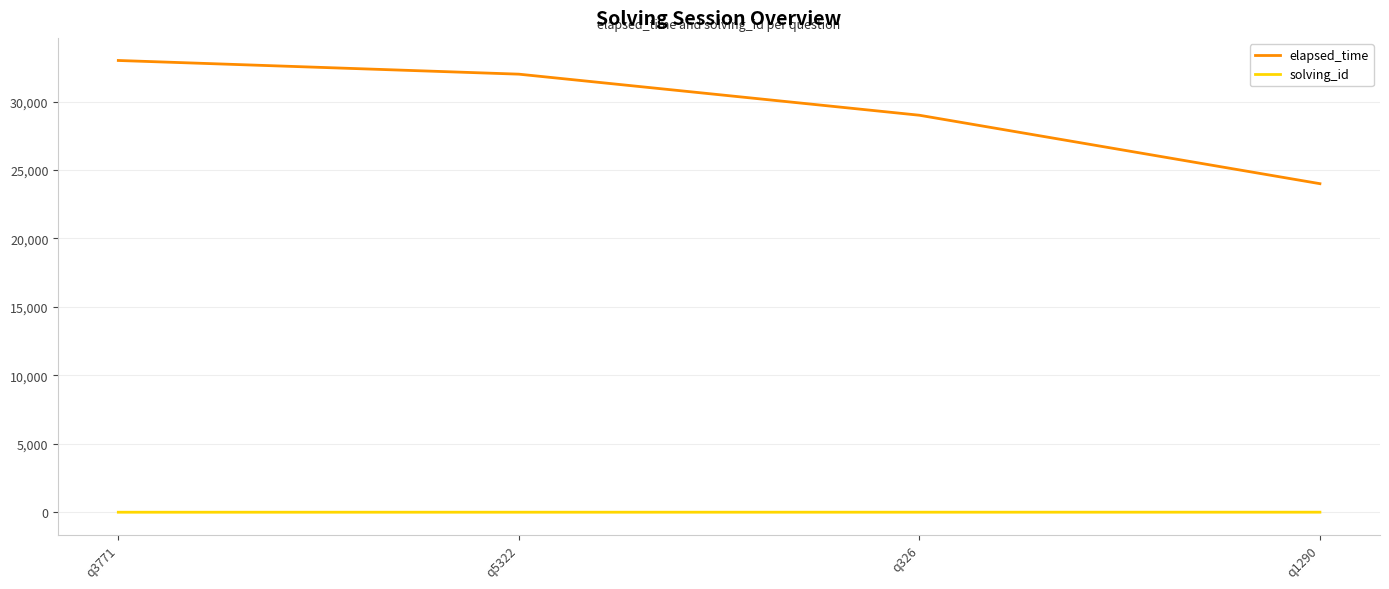

Which series changed the most between q3771 and q326?

elapsed_time